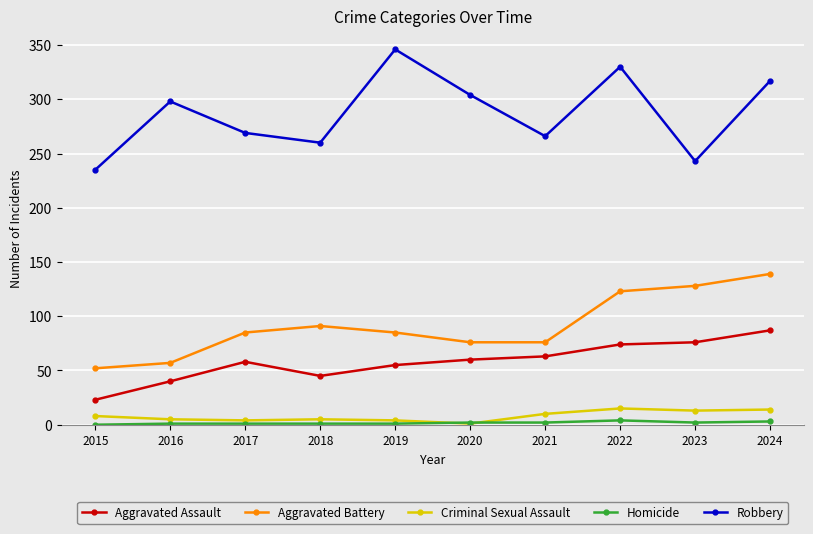

What is the value of the Aggravated Assault point at the 7th from the left?

63